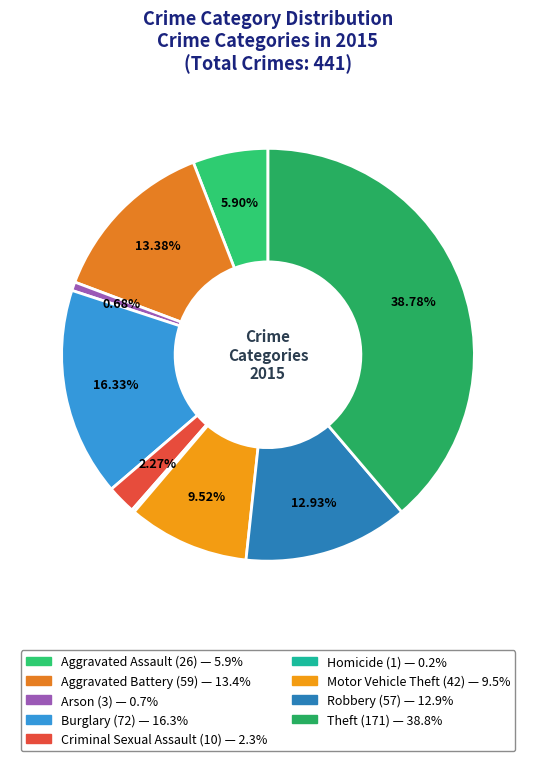

How many slices are in this pie chart?

9